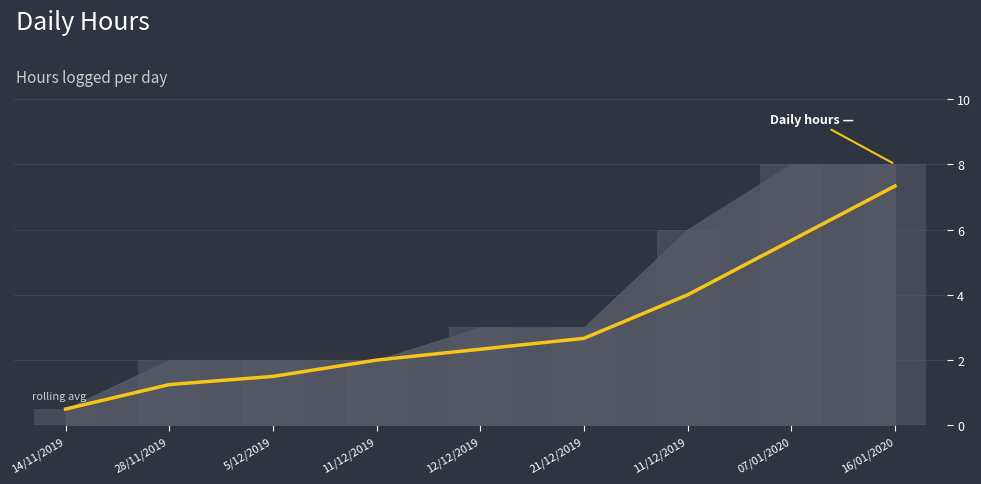

The value at 16/01/2020 is 12.2. True or false?

False